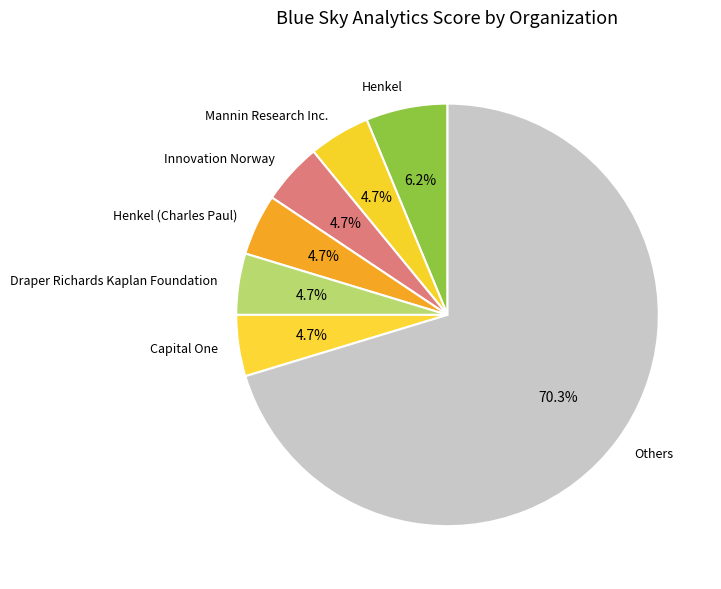

What is the largest slice in the pie chart?

Others